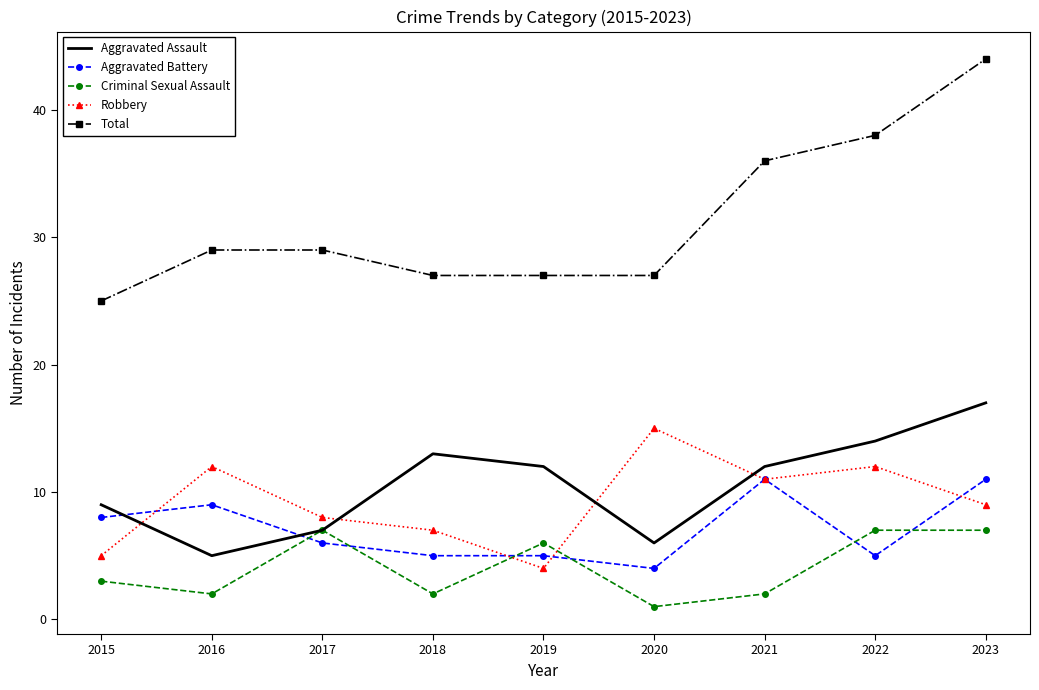

Reading left to right, extract all data points from this chart.

Aggravated Assault: 9	5	7	13	12	6	12	14	17
Aggravated Battery: 8	9	6	5	5	4	11	5	11
Criminal Sexual Assault: 3	2	7	2	6	1	2	7	7
Robbery: 5	12	8	7	4	15	11	12	9
Total: 25	29	29	27	27	27	36	38	44